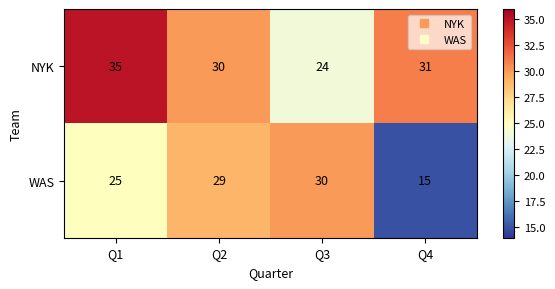

Reading left to right, what are all the values shown in this chart?

NYK: Q1=35	Q2=30	Q3=24	Q4=31
WAS: Q1=25	Q2=29	Q3=30	Q4=15